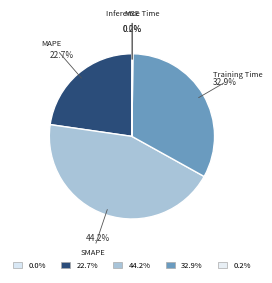

Combined, what portion of the pie is MAPE and Training Time?

55.6%